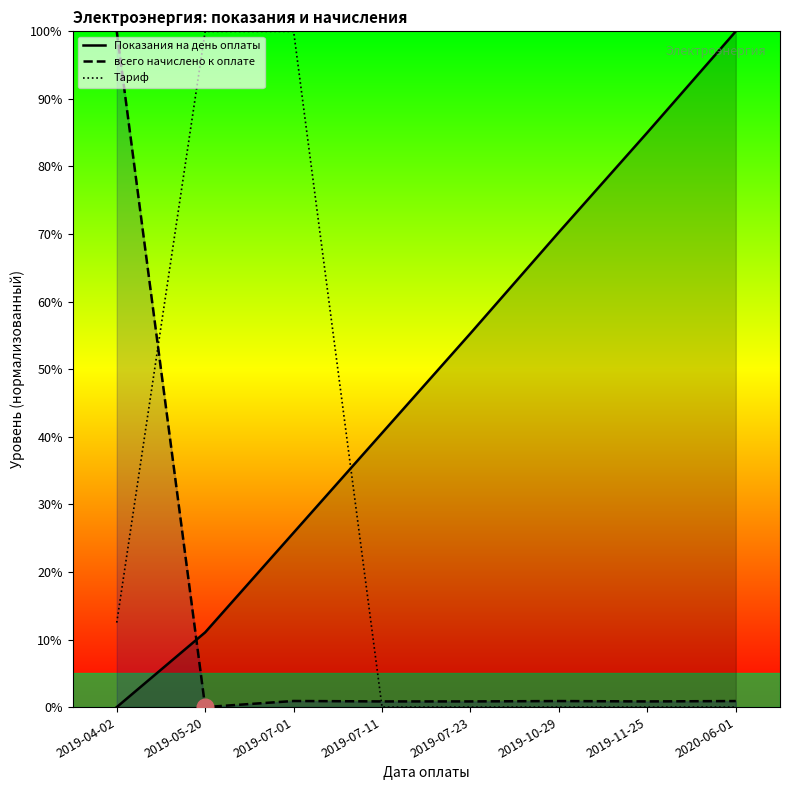

Reading left to right, transcribe all the data shown in this chart.

Показания на день оплаты: 2019-04-02=0.0	2019-05-20=11.1	2019-07-01=25.8	2019-07-11=40.6	2019-07-23=55.3	2019-10-29=70.3	2019-11-25=85.0	2020-06-01=100.0
всего начислено к оплате: 2019-04-02=100.0	2019-05-20=0.0	2019-07-01=0.9	2019-07-11=0.8	2019-07-23=0.8	2019-10-29=0.9	2019-11-25=0.8	2020-06-01=0.9
Тариф: 2019-04-02=12.5	2019-05-20=100.0	2019-07-01=100.0	2019-07-11=0.0	2019-07-23=0.0	2019-10-29=0.0	2019-11-25=0.0	2020-06-01=0.0